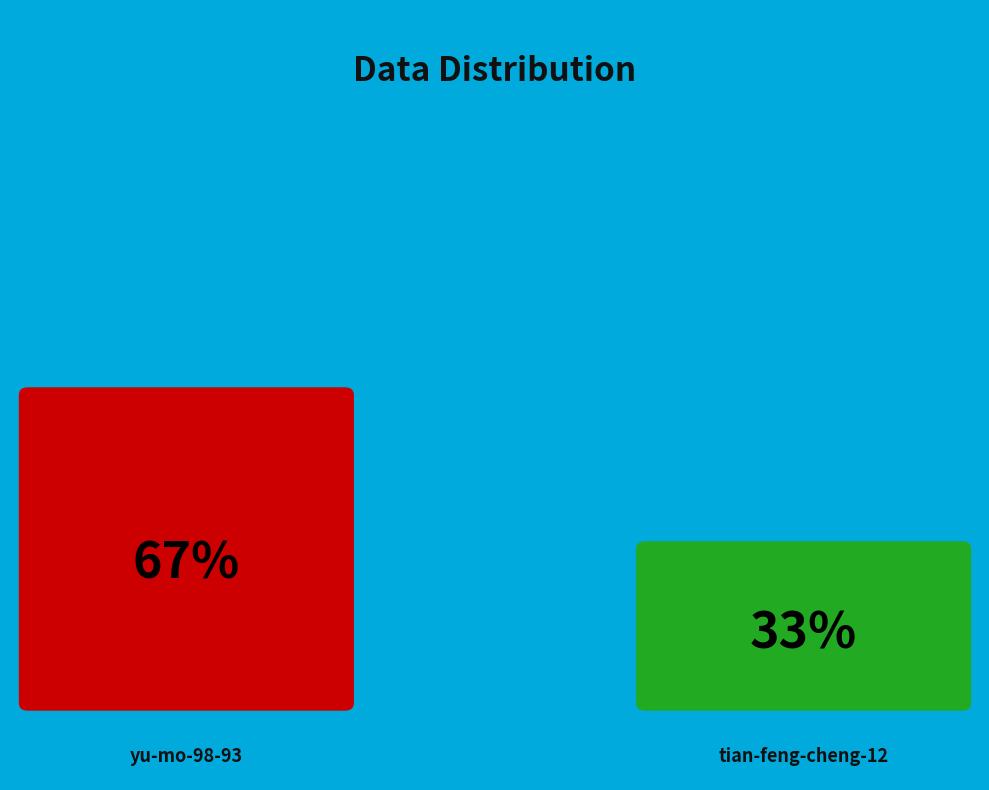

Is it true that tian-feng-cheng-12 is 47% of the pie?

False